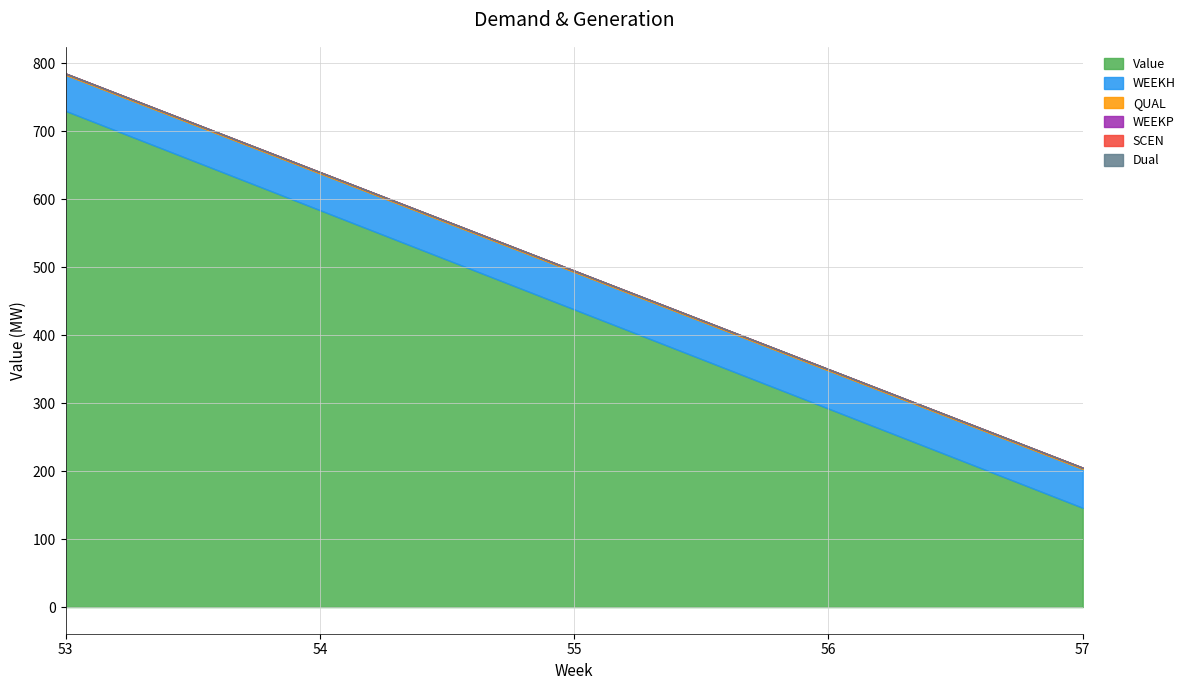

True or false: WEEKH has more than 0 points higher than both neighbors.

False